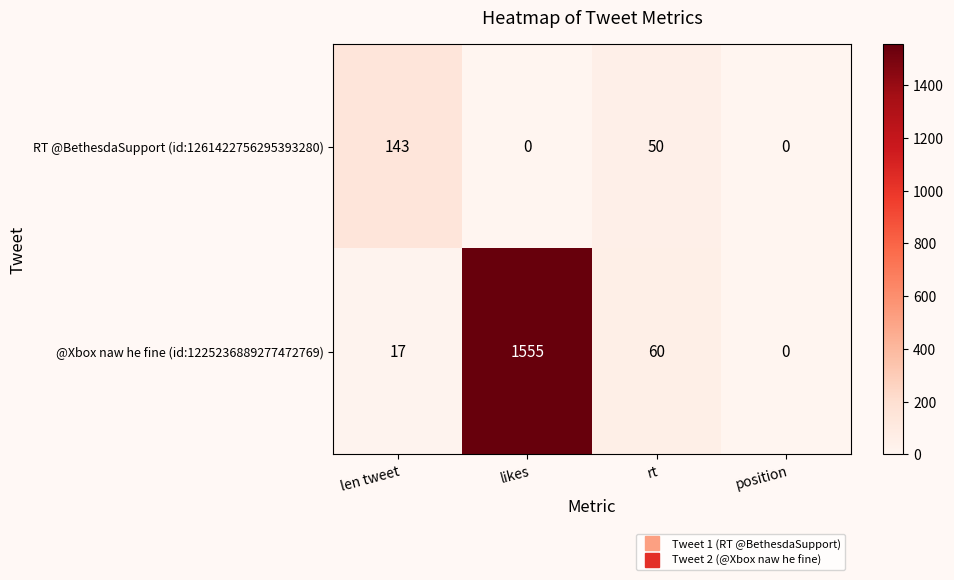

What is the spread (max minus min) of values at likes?

1555